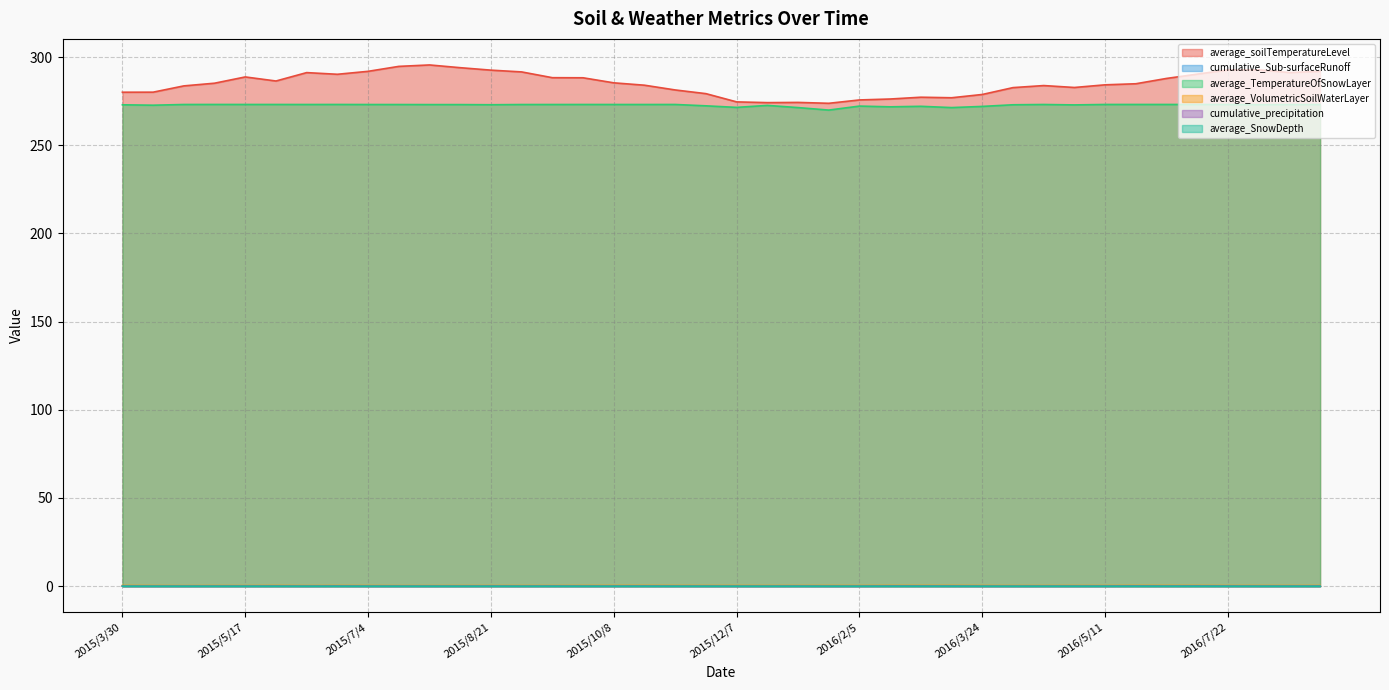

Reading left to right, extract all data points from this chart.

average_soilTemperatureLevel: 2015/3/30=280.1	2015/4/11=280.1	2015/4/23=283.7	2015/5/5=285.2	2015/5/17=288.8	2015/5/29=286.4	2015/6/10=291.2	2015/6/22=290.3	2015/7/4=291.9	2015/7/16=294.7	2015/7/28=295.6	2015/8/9=294.0	2015/8/21=292.6	2015/9/2=291.6	2015/9/14=288.3	2015/9/26=288.3	2015/10/8=285.4	2015/10/20=284.1	2015/11/1=281.4	2015/11/25=279.3	2015/12/7=274.6	2015/12/19=274.2	2016/1/12=274.3	2016/1/24=273.8	2016/2/5=275.7	2016/2/17=276.2	2016/2/29=277.3	2016/3/12=277.0	2016/3/24=278.8	2016/4/5=282.7	2016/4/17=283.9	2016/4/29=282.8	2016/5/11=284.3	2016/5/23=284.9	2016/6/4=287.9	2016/6/28=290.3	2016/7/22=292.8	2016/8/3=292.8	2016/8/15=291.2	2016/8/27=291.9
cumulative_Sub-surfaceRunoff: 2015/3/30=0.0	2015/4/11=0.0	2015/4/23=0.0	2015/5/5=0.0	2015/5/17=0.0	2015/5/29=0.0	2015/6/10=0.0	2015/6/22=0.0	2015/7/4=0.0	2015/7/16=0.0	2015/7/28=0.0	2015/8/9=0.0	2015/8/21=0.0	2015/9/2=0.0	2015/9/14=0.0	2015/9/26=0.0	2015/10/8=0.0	2015/10/20=0.0	2015/11/1=0.0	2015/11/25=0.0	2015/12/7=0.0	2015/12/19=0.0	2016/1/12=0.0	2016/1/24=0.0	2016/2/5=0.0	2016/2/17=0.0	2016/2/29=0.0	2016/3/12=0.0	2016/3/24=0.0	2016/4/5=0.0	2016/4/17=0.0	2016/4/29=0.0	2016/5/11=0.0	2016/5/23=0.0	2016/6/4=0.0	2016/6/28=0.0	2016/7/22=0.0	2016/8/3=0.0	2016/8/15=0.0	2016/8/27=0.0
average_TemperatureOfSnowLayer: 2015/3/30=273.0	2015/4/11=272.7	2015/4/23=273.1	2015/5/5=273.2	2015/5/17=273.1	2015/5/29=273.1	2015/6/10=273.1	2015/6/22=273.1	2015/7/4=273.1	2015/7/16=273.1	2015/7/28=273.1	2015/8/9=273.1	2015/8/21=273.0	2015/9/2=273.1	2015/9/14=273.1	2015/9/26=273.1	2015/10/8=273.1	2015/10/20=273.1	2015/11/1=273.1	2015/11/25=272.4	2015/12/7=271.5	2015/12/19=272.6	2016/1/12=271.4	2016/1/24=270.0	2016/2/5=272.2	2016/2/17=271.8	2016/2/29=272.1	2016/3/12=271.4	2016/3/24=272.0	2016/4/5=273.0	2016/4/17=273.1	2016/4/29=272.9	2016/5/11=273.1	2016/5/23=273.1	2016/6/4=273.1	2016/6/28=273.1	2016/7/22=273.1	2016/8/3=273.0	2016/8/15=273.1	2016/8/27=273.1
average_VolumetricSoilWaterLayer: 2015/3/30=0.4	2015/4/11=0.3	2015/4/23=0.3	2015/5/5=0.3	2015/5/17=0.3	2015/5/29=0.4	2015/6/10=0.3	2015/6/22=0.4	2015/7/4=0.3	2015/7/16=0.3	2015/7/28=0.3	2015/8/9=0.3	2015/8/21=0.3	2015/9/2=0.3	2015/9/14=0.3	2015/9/26=0.4	2015/10/8=0.4	2015/10/20=0.4	2015/11/1=0.4	2015/11/25=0.4	2015/12/7=0.4	2015/12/19=0.3	2016/1/12=0.3	2016/1/24=0.4	2016/2/5=0.3	2016/2/17=0.4	2016/2/29=0.4	2016/3/12=0.4	2016/3/24=0.4	2016/4/5=0.3	2016/4/17=0.3	2016/4/29=0.4	2016/5/11=0.3	2016/5/23=0.4	2016/6/4=0.4	2016/6/28=0.4	2016/7/22=0.3	2016/8/3=0.3	2016/8/15=0.4	2016/8/27=0.4
cumulative_precipitation: 2015/3/30=0.1	2015/4/11=0.0	2015/4/23=0.0	2015/5/5=0.0	2015/5/17=0.0	2015/5/29=0.1	2015/6/10=0.0	2015/6/22=0.1	2015/7/4=0.0	2015/7/16=0.0	2015/7/28=0.0	2015/8/9=0.0	2015/8/21=0.1	2015/9/2=0.0	2015/9/14=0.1	2015/9/26=0.0	2015/10/8=0.1	2015/10/20=0.1	2015/11/1=0.0	2015/11/25=0.0	2015/12/7=0.0	2015/12/19=0.0	2016/1/12=0.0	2016/1/24=0.0	2016/2/5=0.0	2016/2/17=0.1	2016/2/29=0.1	2016/3/12=0.1	2016/3/24=0.0	2016/4/5=0.0	2016/4/17=0.0	2016/4/29=0.0	2016/5/11=0.1	2016/5/23=0.1	2016/6/4=0.1	2016/6/28=0.1	2016/7/22=0.1	2016/8/3=0.0	2016/8/15=0.0	2016/8/27=0.1
average_SnowDepth: 2015/3/30=0.0	2015/4/11=0.0	2015/4/23=0.0	2015/5/5=0.0	2015/5/17=0.0	2015/5/29=0.0	2015/6/10=0.0	2015/6/22=0.0	2015/7/4=0.0	2015/7/16=0.0	2015/7/28=0.0	2015/8/9=0.0	2015/8/21=0.0	2015/9/2=0.0	2015/9/14=0.0	2015/9/26=0.0	2015/10/8=0.0	2015/10/20=0.0	2015/11/1=0.0	2015/11/25=0.0	2015/12/7=0.0	2015/12/19=0.0	2016/1/12=0.0	2016/1/24=0.0	2016/2/5=0.0	2016/2/17=0.0	2016/2/29=0.0	2016/3/12=0.0	2016/3/24=0.0	2016/4/5=0.0	2016/4/17=0.0	2016/4/29=0.0	2016/5/11=0.0	2016/5/23=0.0	2016/6/4=0.0	2016/6/28=0.0	2016/7/22=0.0	2016/8/3=0.0	2016/8/15=0.0	2016/8/27=0.0